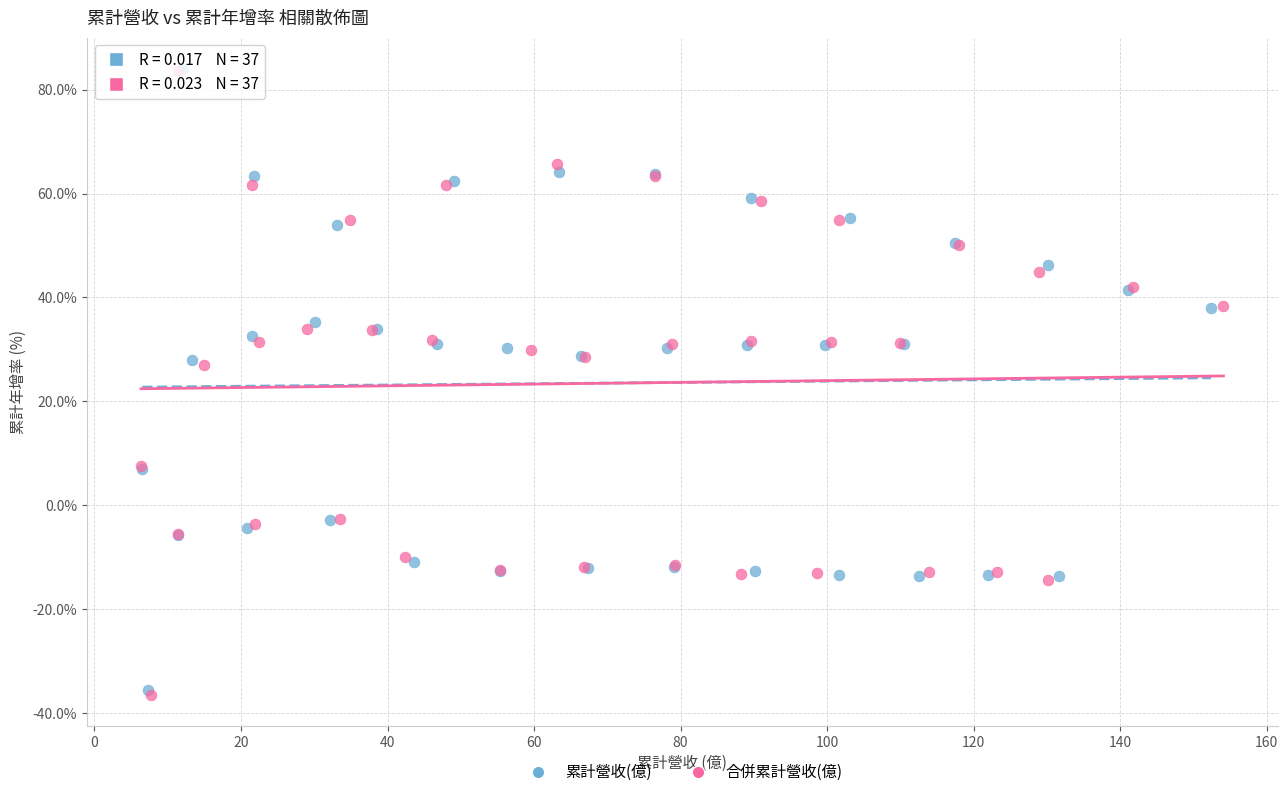

Which series has the widest spread of Y values?

合併累計營收(億)